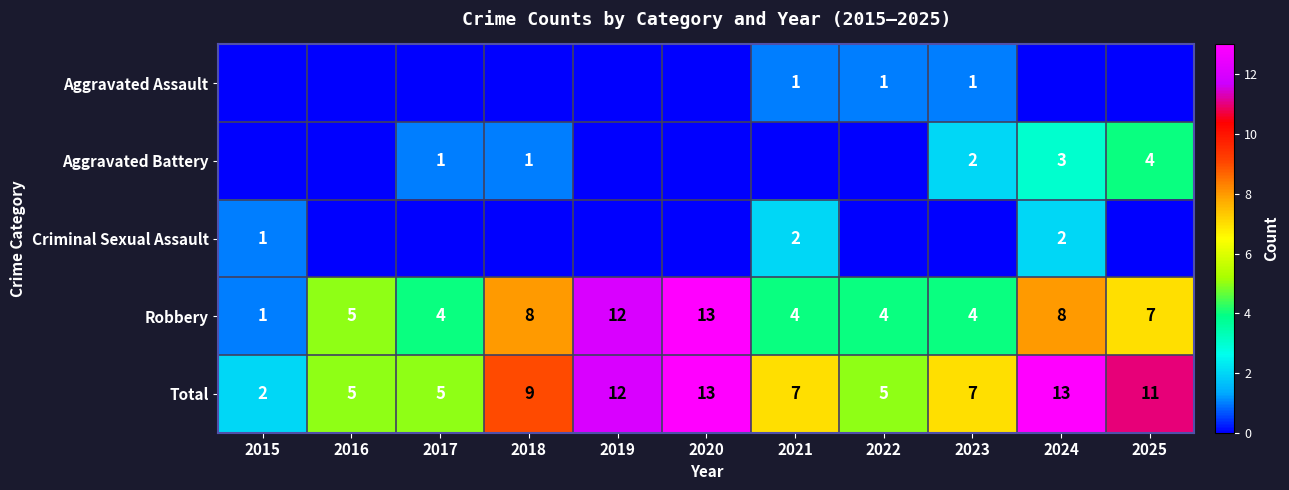

Where is Robbery nearest to the value 7?

2025